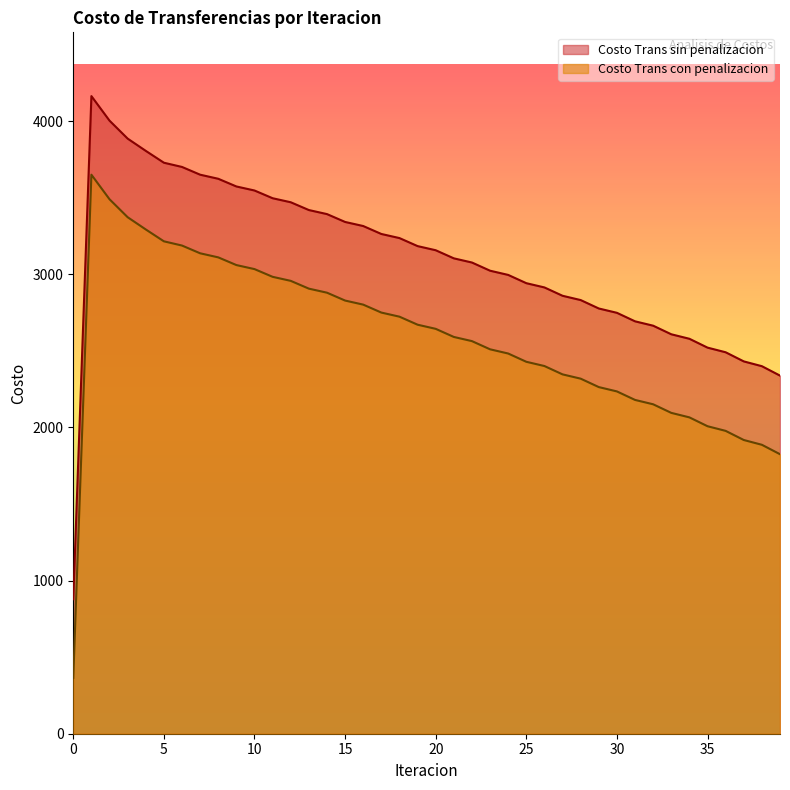

Which has a higher value, 4 or 35?

4